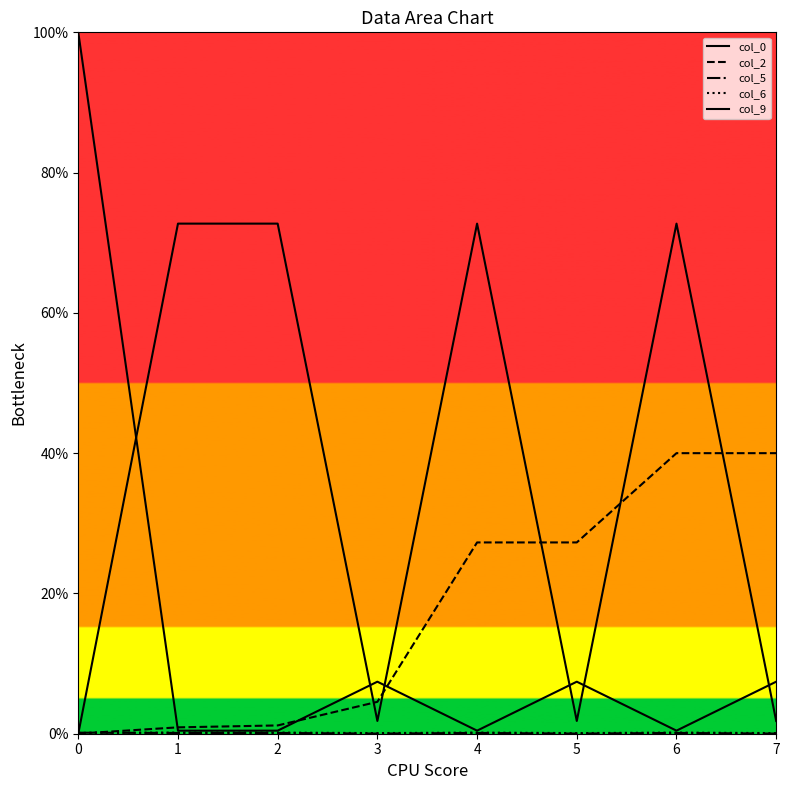

At which label does col_6 reach its minimum?

3